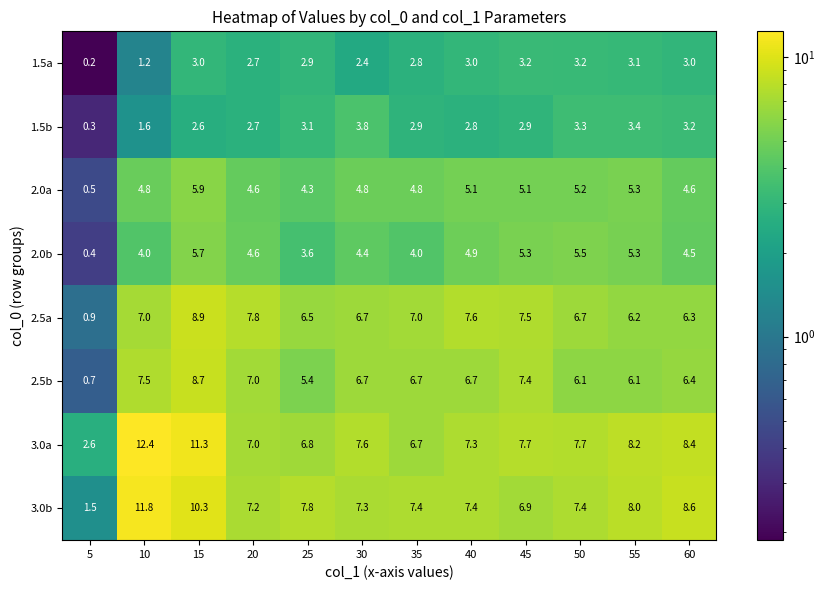

What is the total value across all series at 10?

50.3